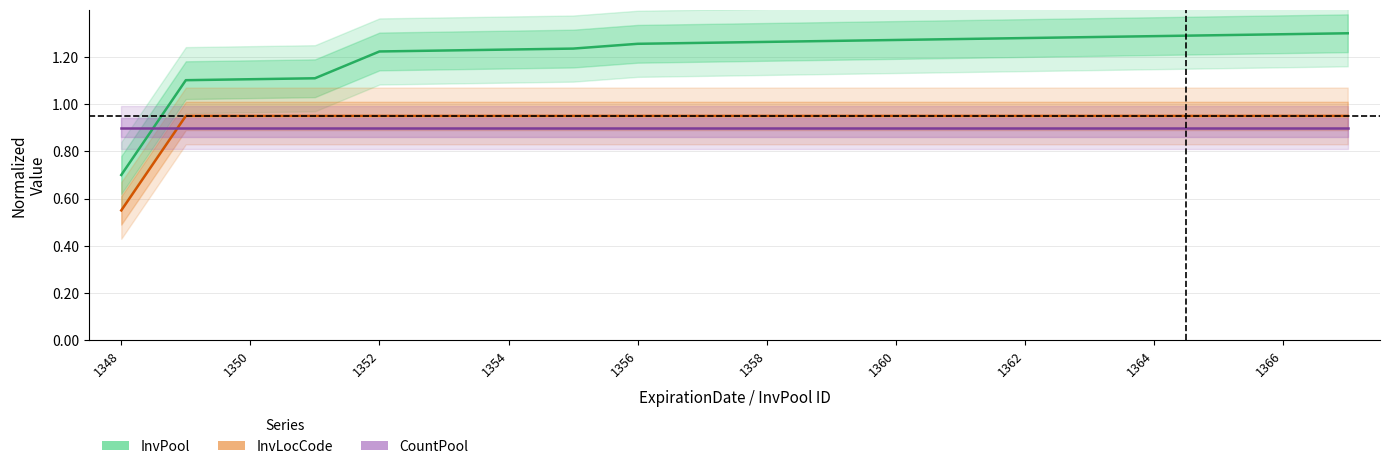

What is the total value across all series at 1364?

3.1